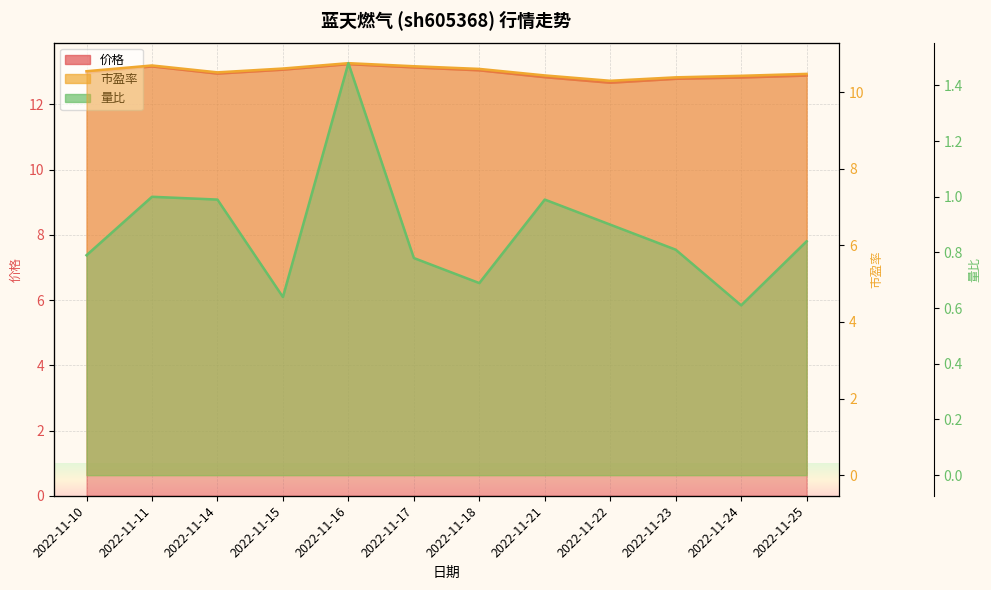

What is the value of the 量比 point at the 11th from the left?

0.6